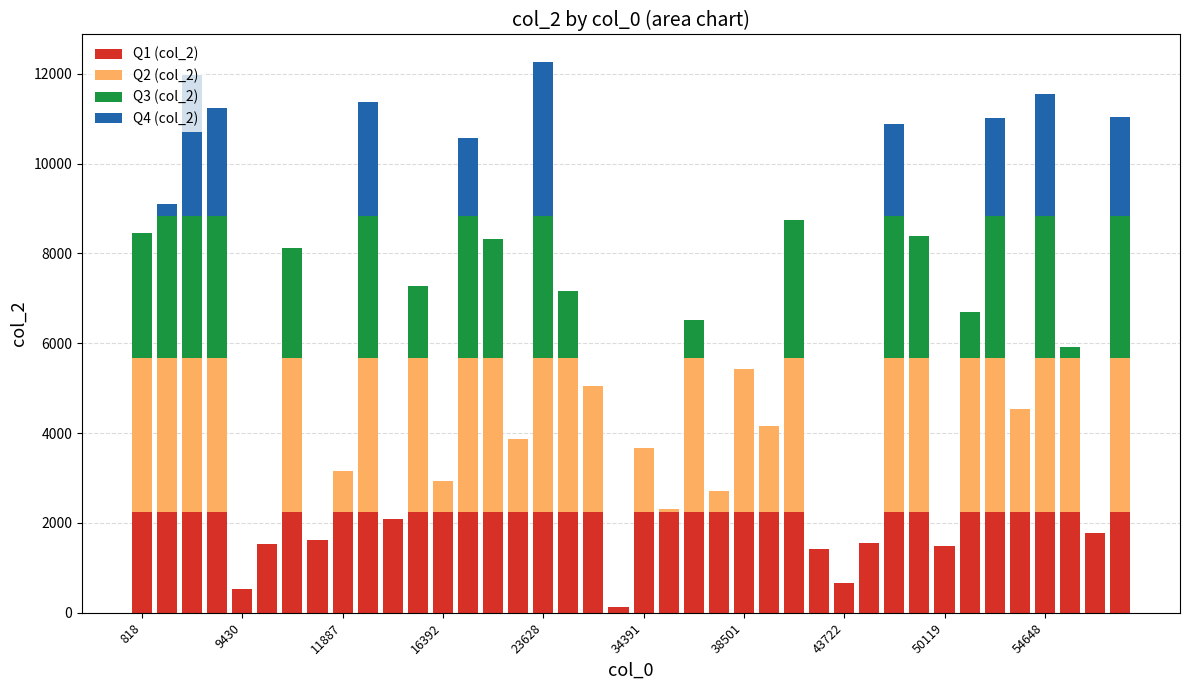

What is the sum of all Q1 (col_2) values?

80290.0